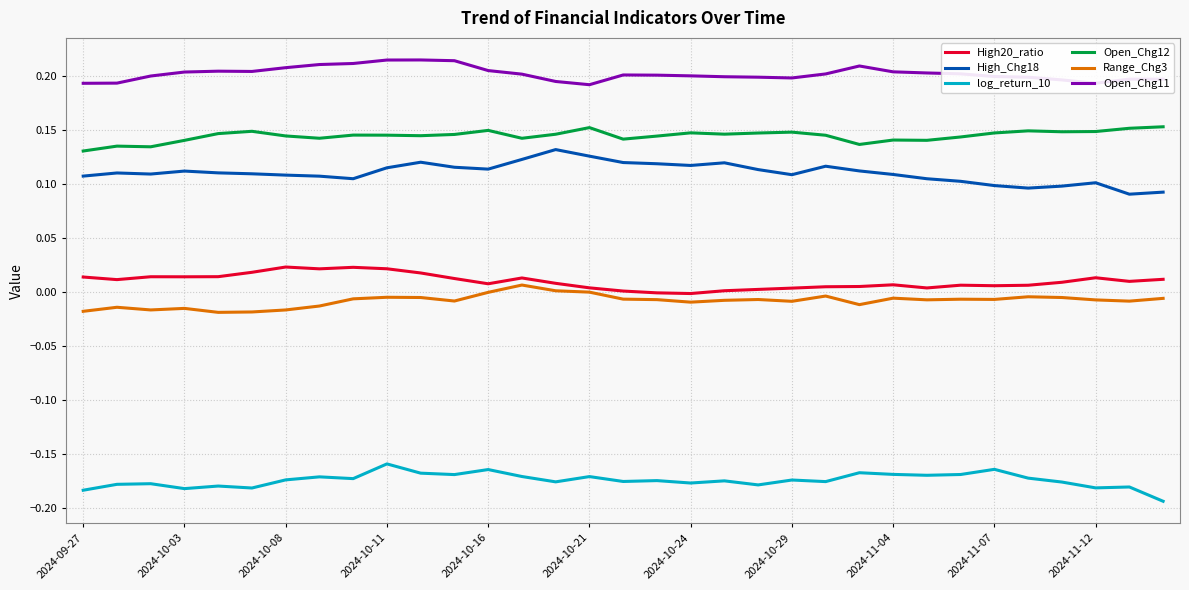

True or false: Open_Chg12 and Range_Chg3 intersect in this chart.

False